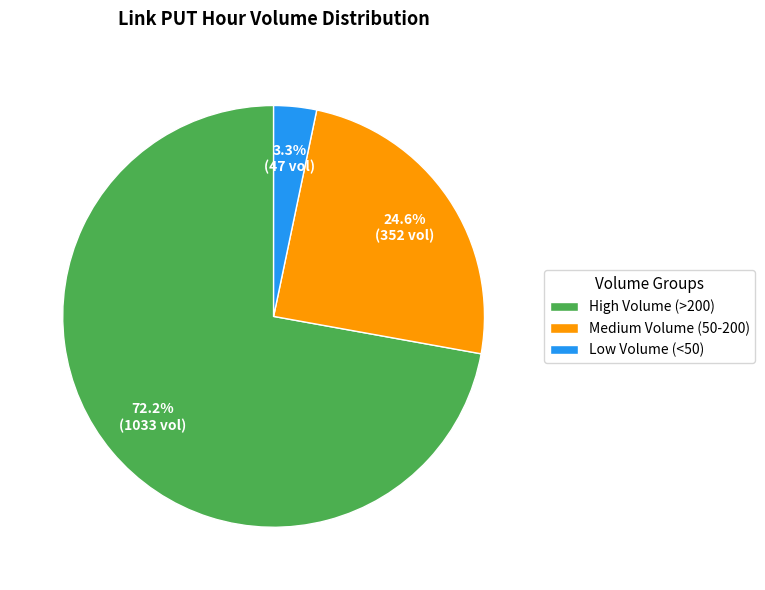

Approximately how many times larger is the value at High Volume (>200) compared to Medium Volume (50-200)?

2.9